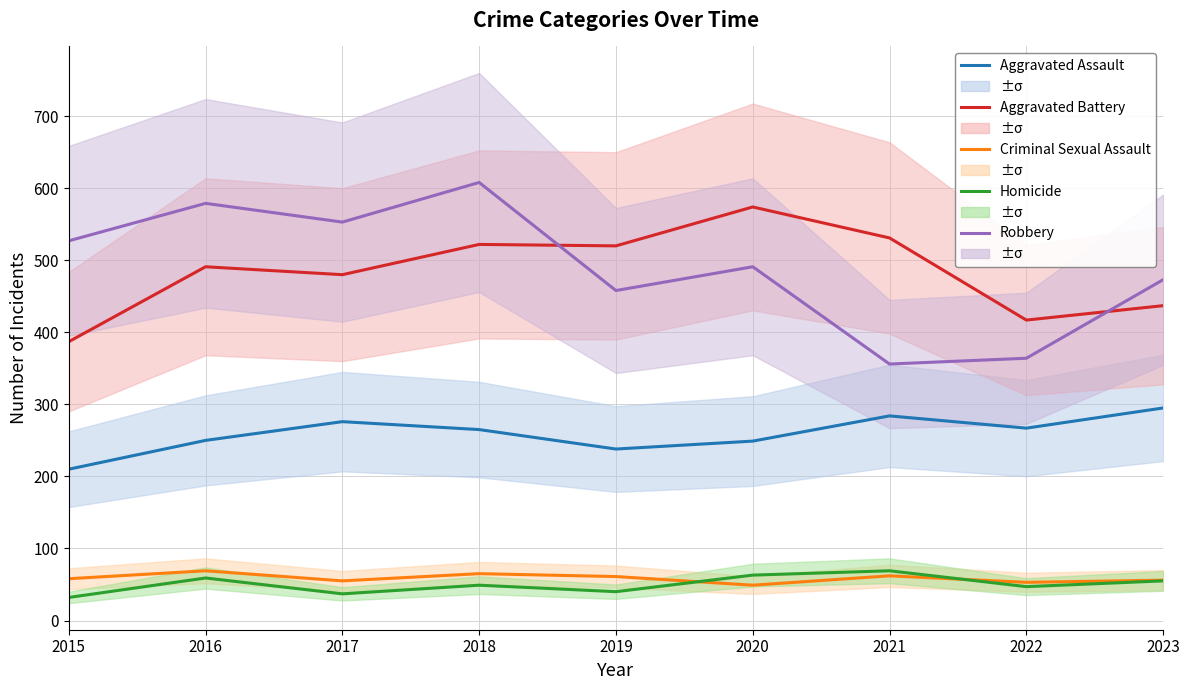

How many data points in Criminal Sexual Assault are above 58?

4